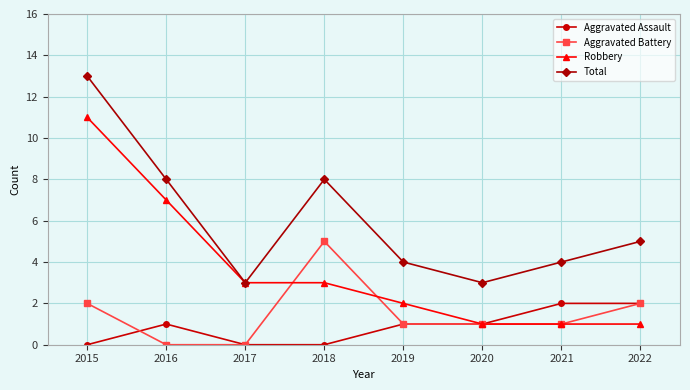

How many lines are shown in the chart?

4